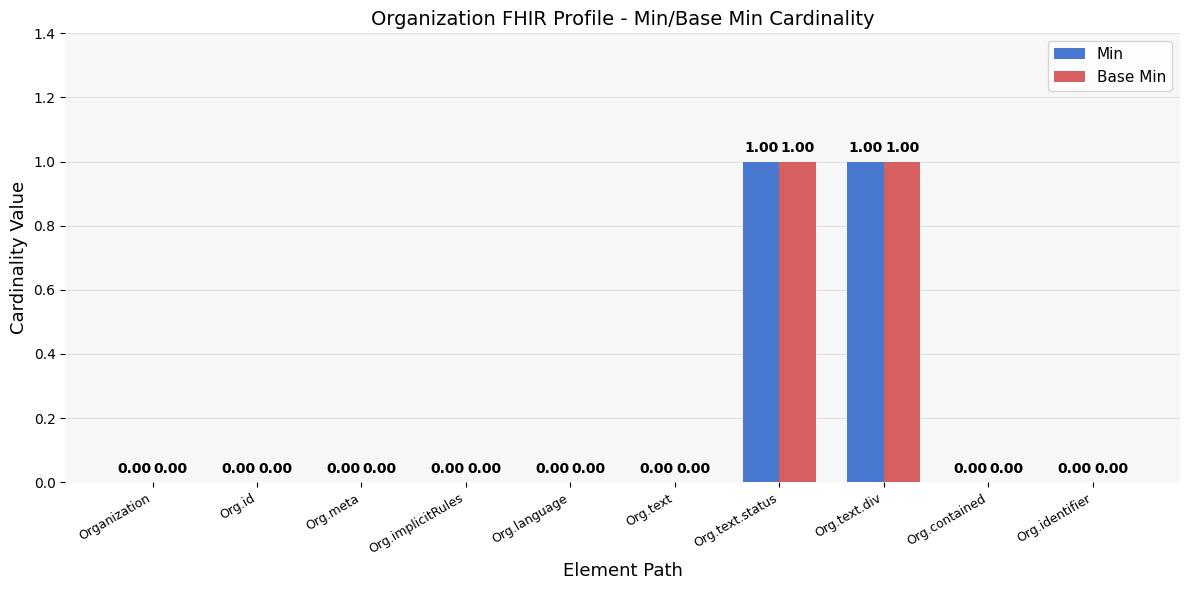

Is the value of Base Min at Org.text.div greater than the value of Min at Org.implicitRules?

Yes